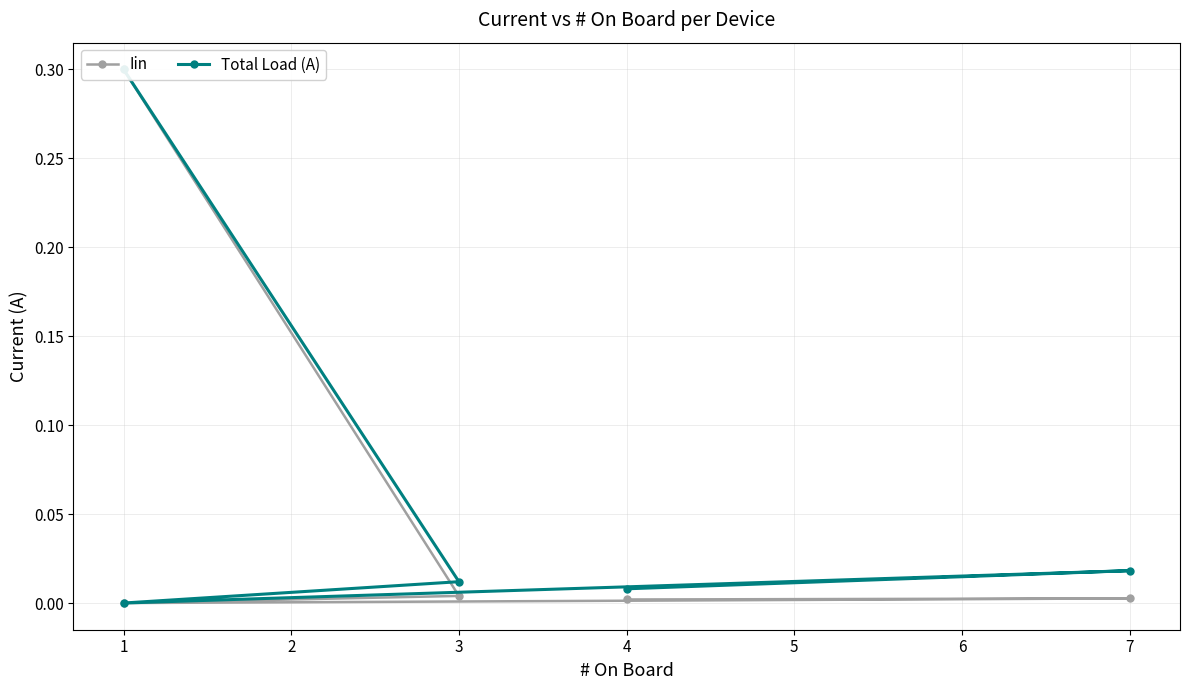

Rank the categories by Total Load (A) value from highest to lowest.

1, 7, 3, 4, 1